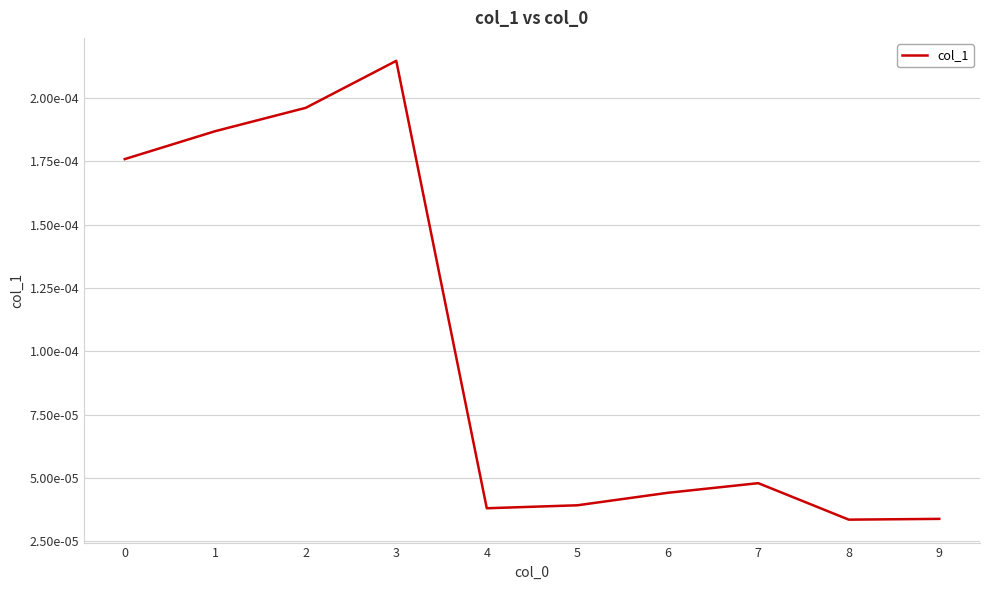

Does the chart display data point markers on the line(s)?

No